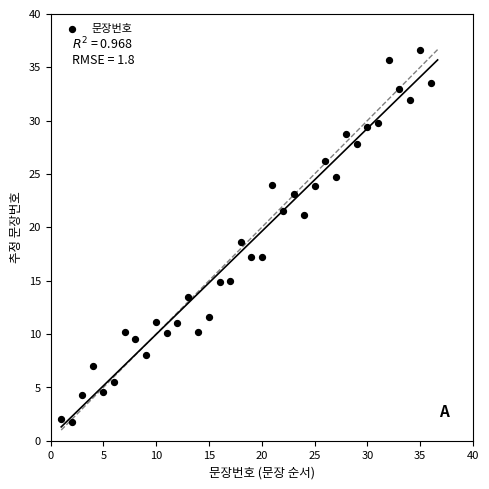

What is the range of Y values (max minus min)?

34.9